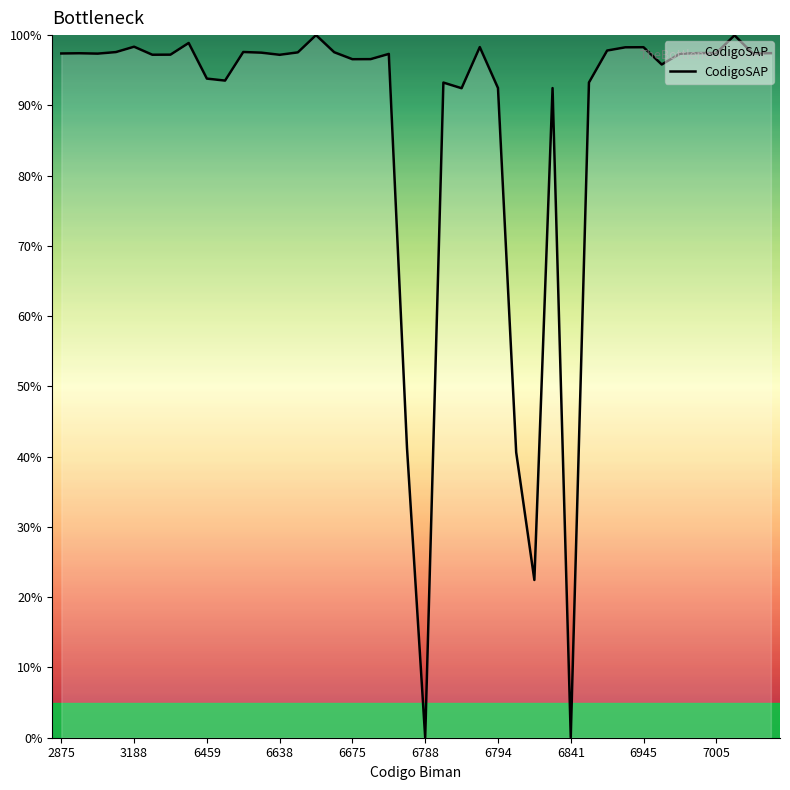

What is the greatest value displayed?

100.0